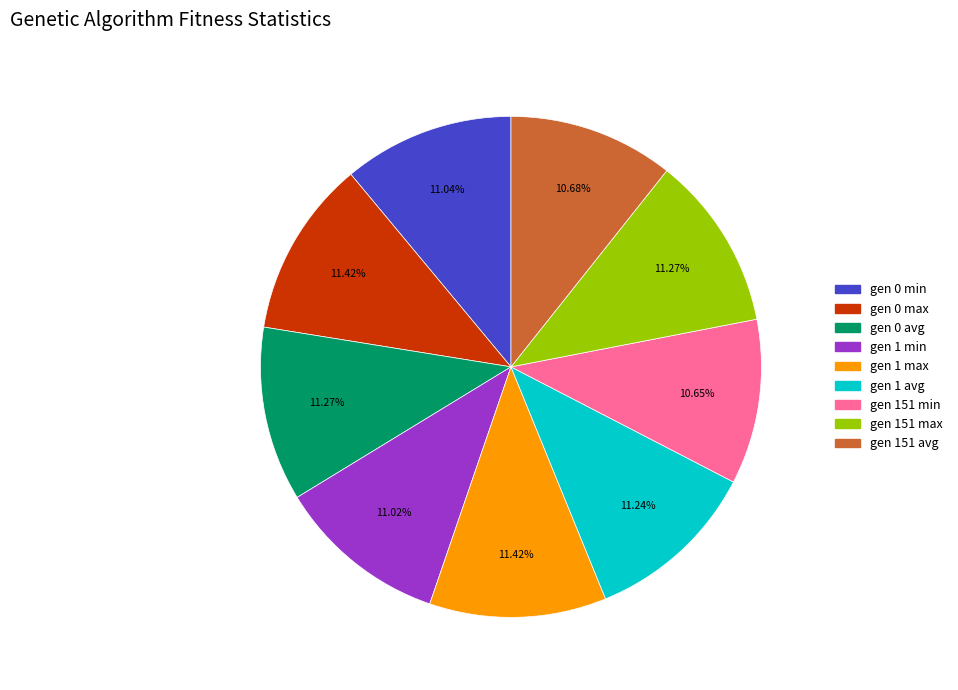

What portion of the pie excludes gen 151 min?

89.4%